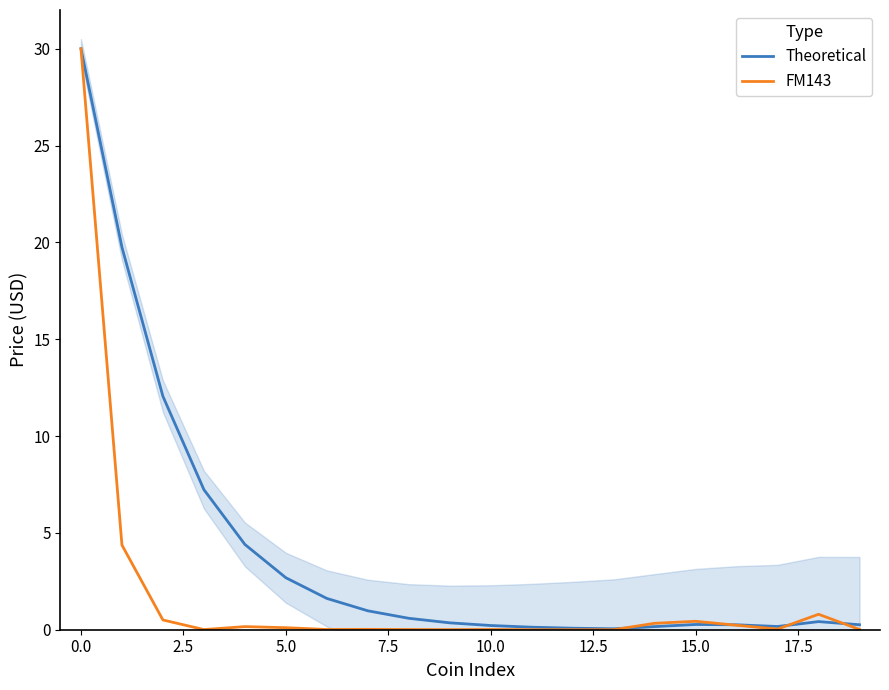

What are all the series names shown in the legend?

Theoretical, FM143